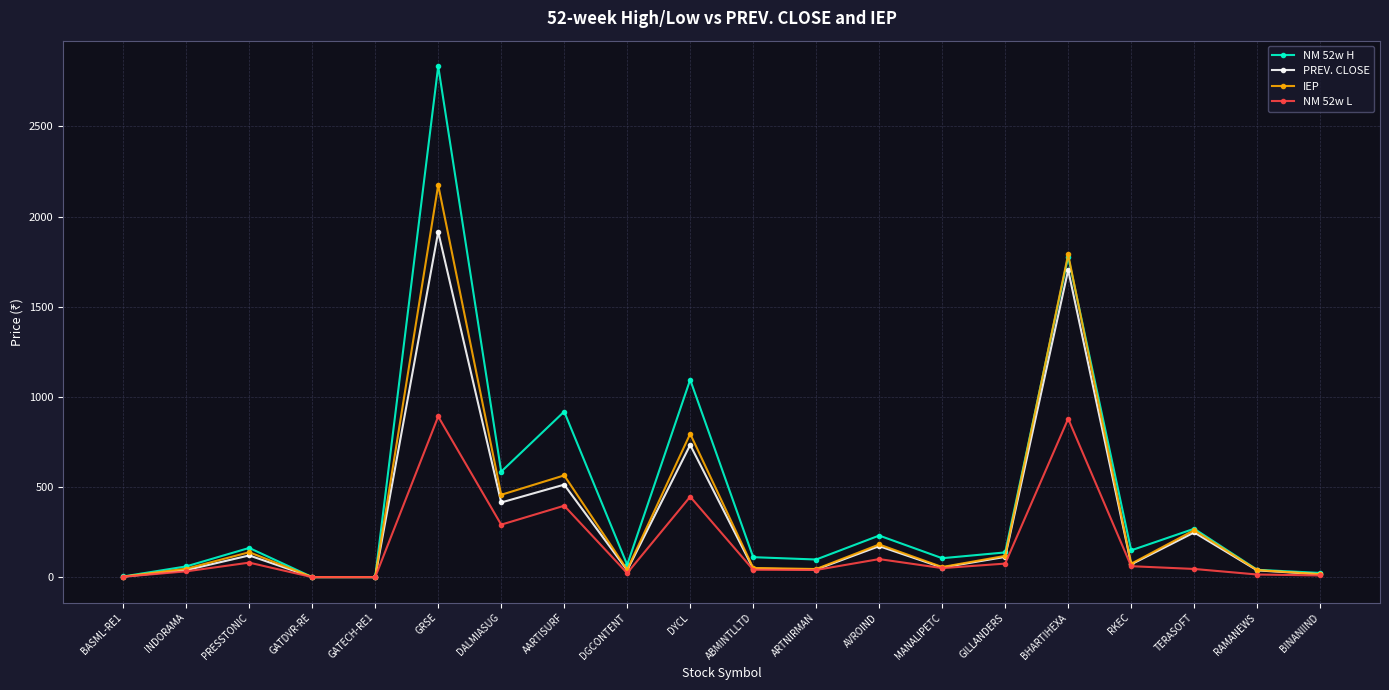

What is the sum of the PREV. CLOSE values at DGCONTENT and BHARTIHEXA?

1741.2